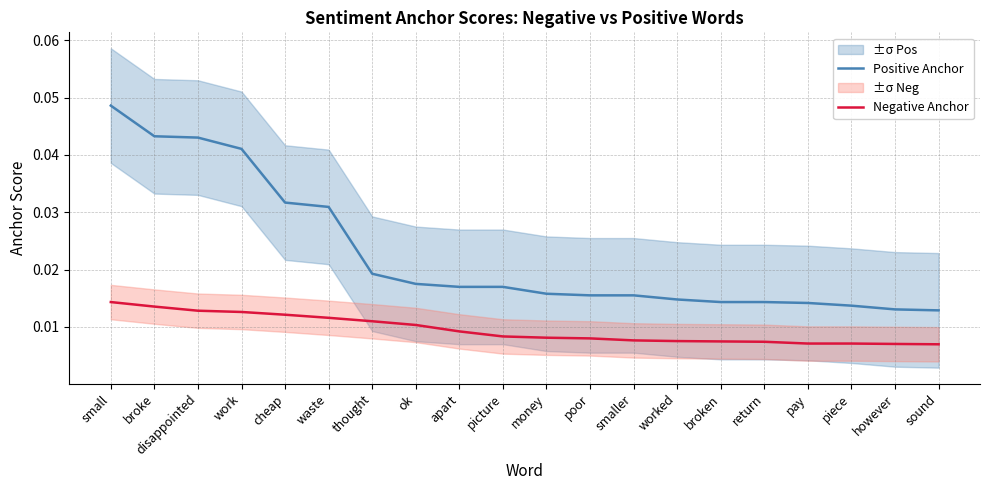

The Negative Anchor series shows 0.0 at thought. True or false?

True